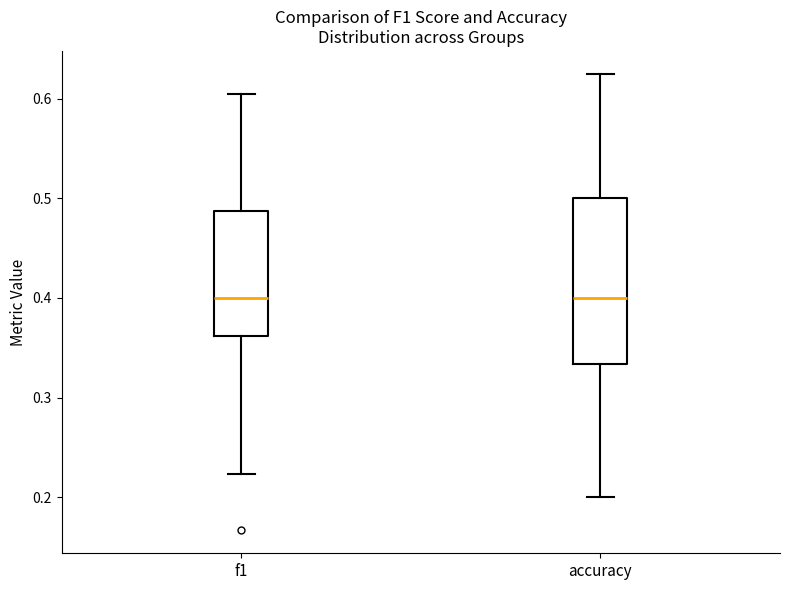

Reading left to right, read every box against the y-axis: the position of its median line, the range the box covers, and the ends of its whiskers. The values are not printed on the chart, so give them approximately, as read against the axis.

f1: median 0.40, box 0.36 to 0.49, whiskers 0.22 to 0.60
accuracy: median 0.40, box 0.33 to 0.50, whiskers 0.20 to 0.63